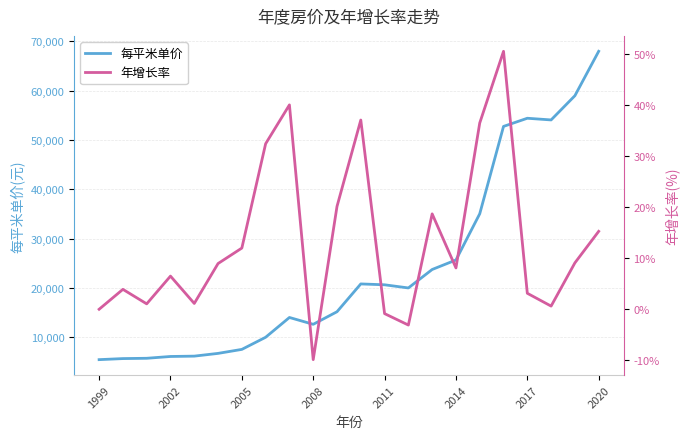

How many values in the 每平米单价 series are below 20035?

11